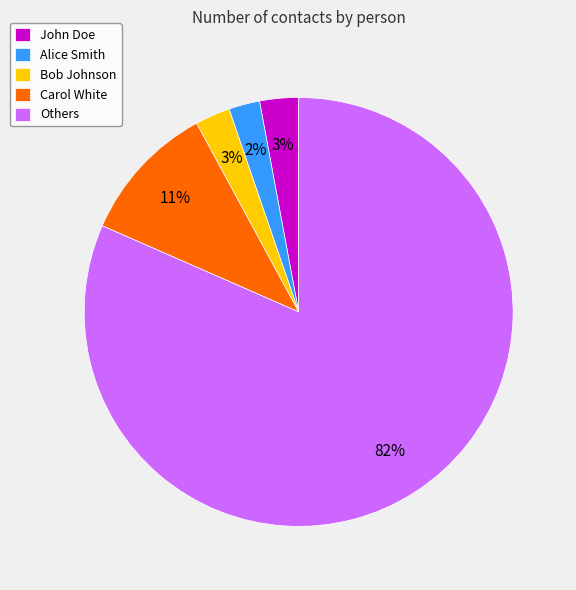

The Bob Johnson slice represents 3% of the pie. True or false?

True